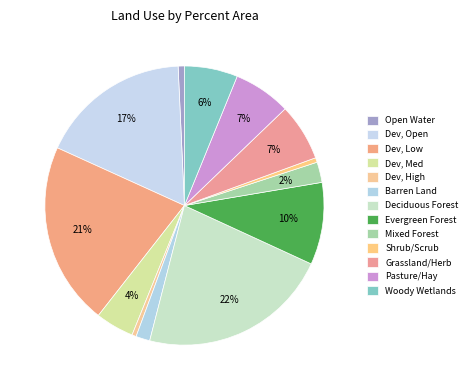

How many slices are in this pie chart?

13